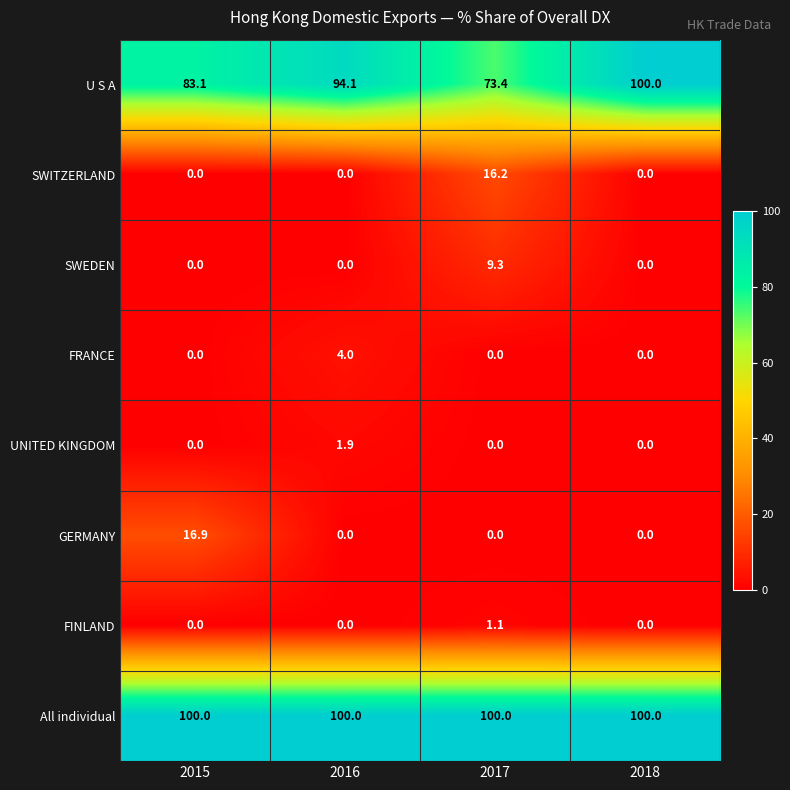

What is the difference between the highest and lowest values at 2018?

100.0